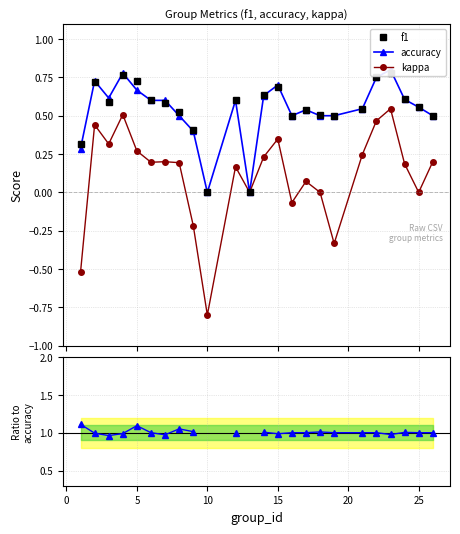

What is the maximum value for kappa?

0.5